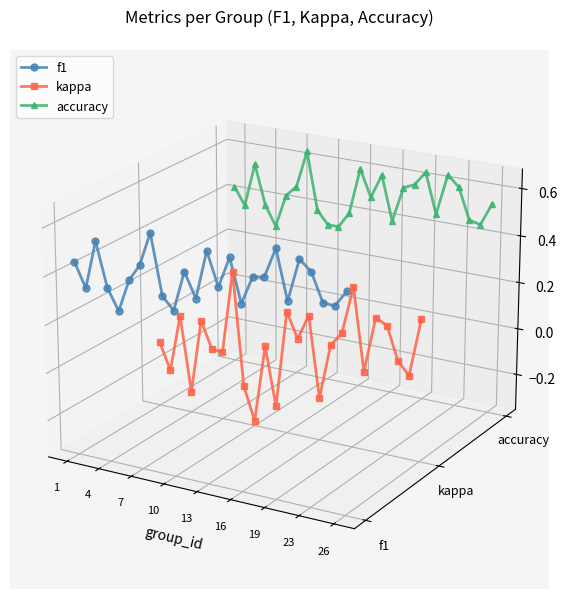

Which series has the largest range (max minus min)?

kappa